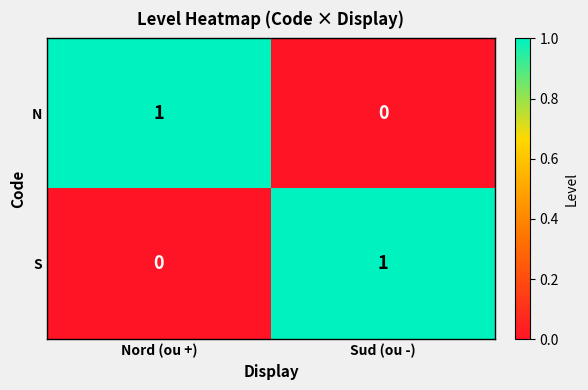

Reading left to right, what are all the values shown in this chart?

N: 1	0
S: 0	1